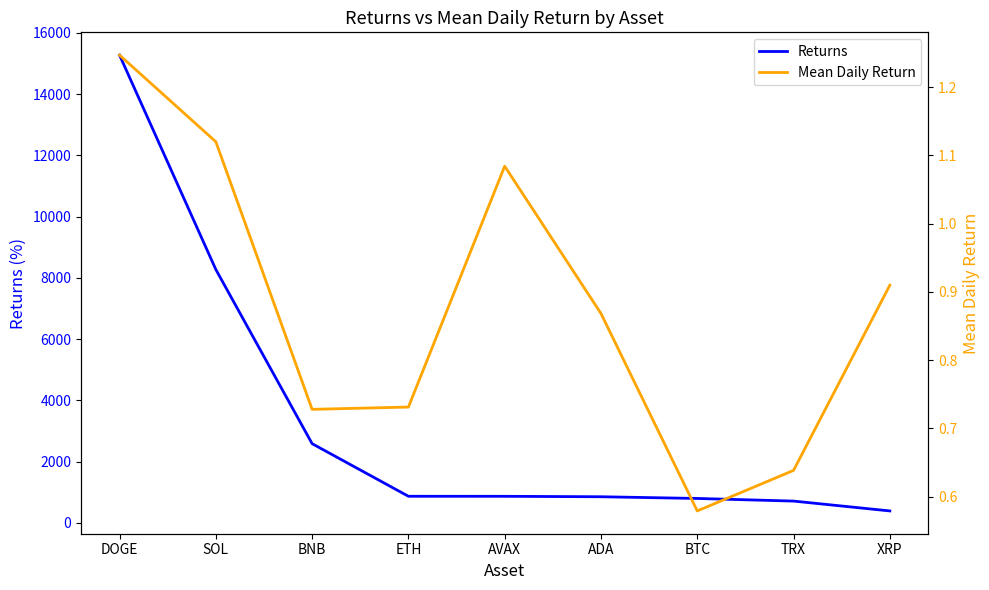

How many values in the Returns series are below 867?

4